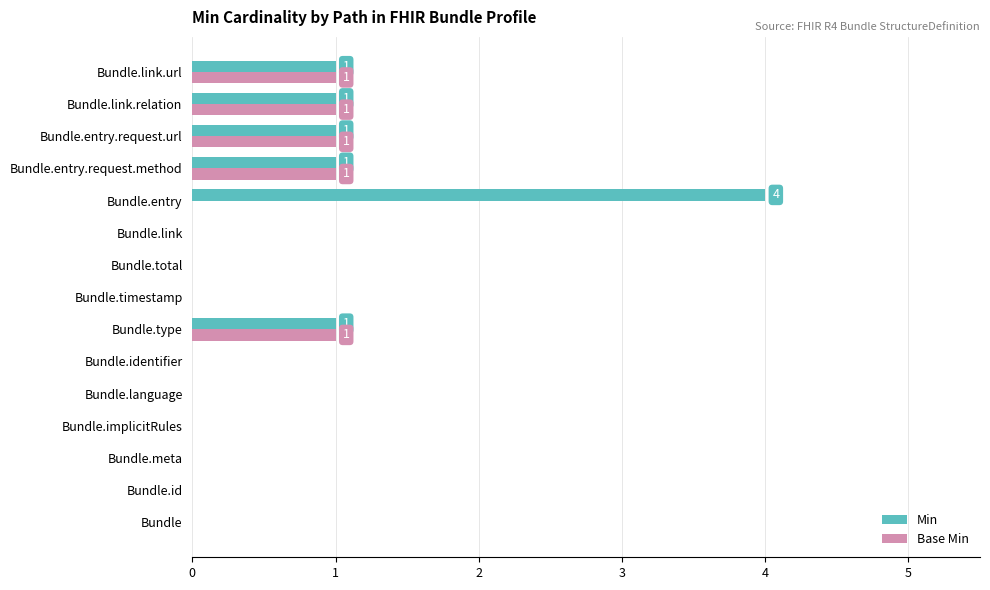

Is it true that Min equals 7 at Bundle.entry?

False